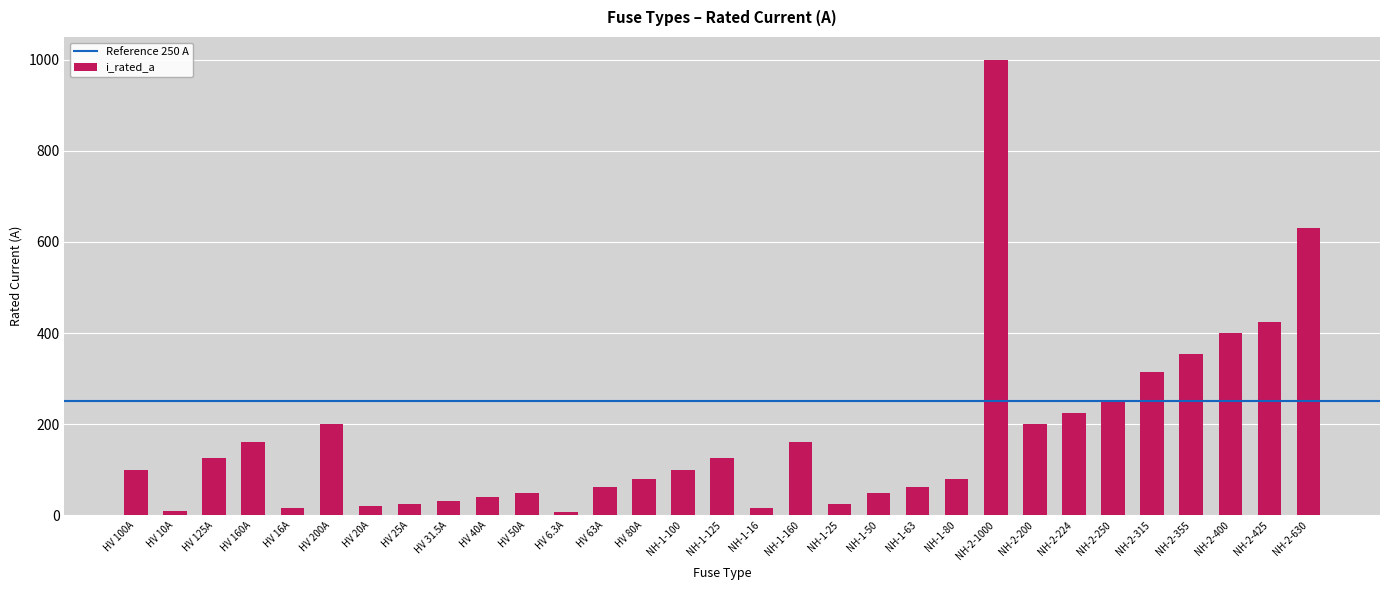

How many values are below 100?

15